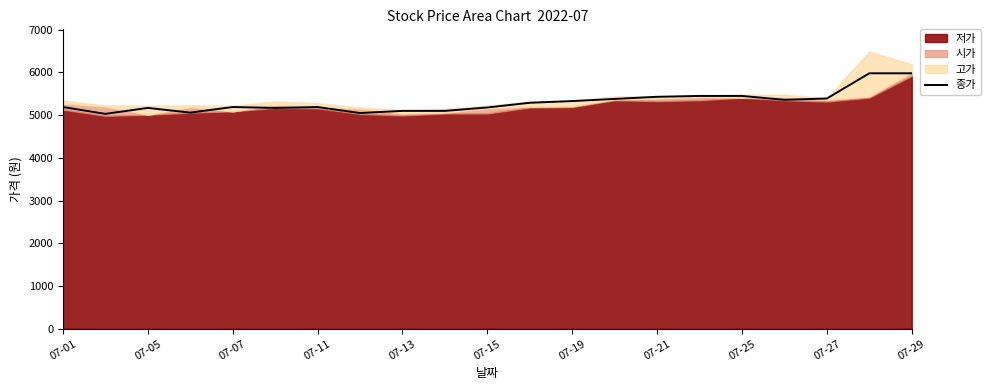

What is the maximum value for 종가?

5980